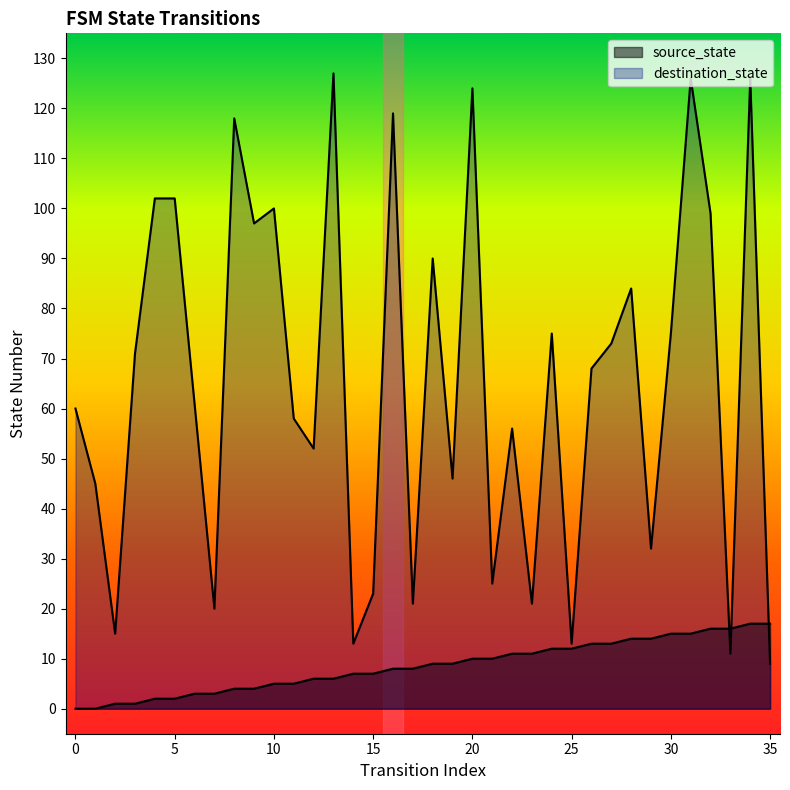

True or false: source_state and destination_state intersect in this chart.

True